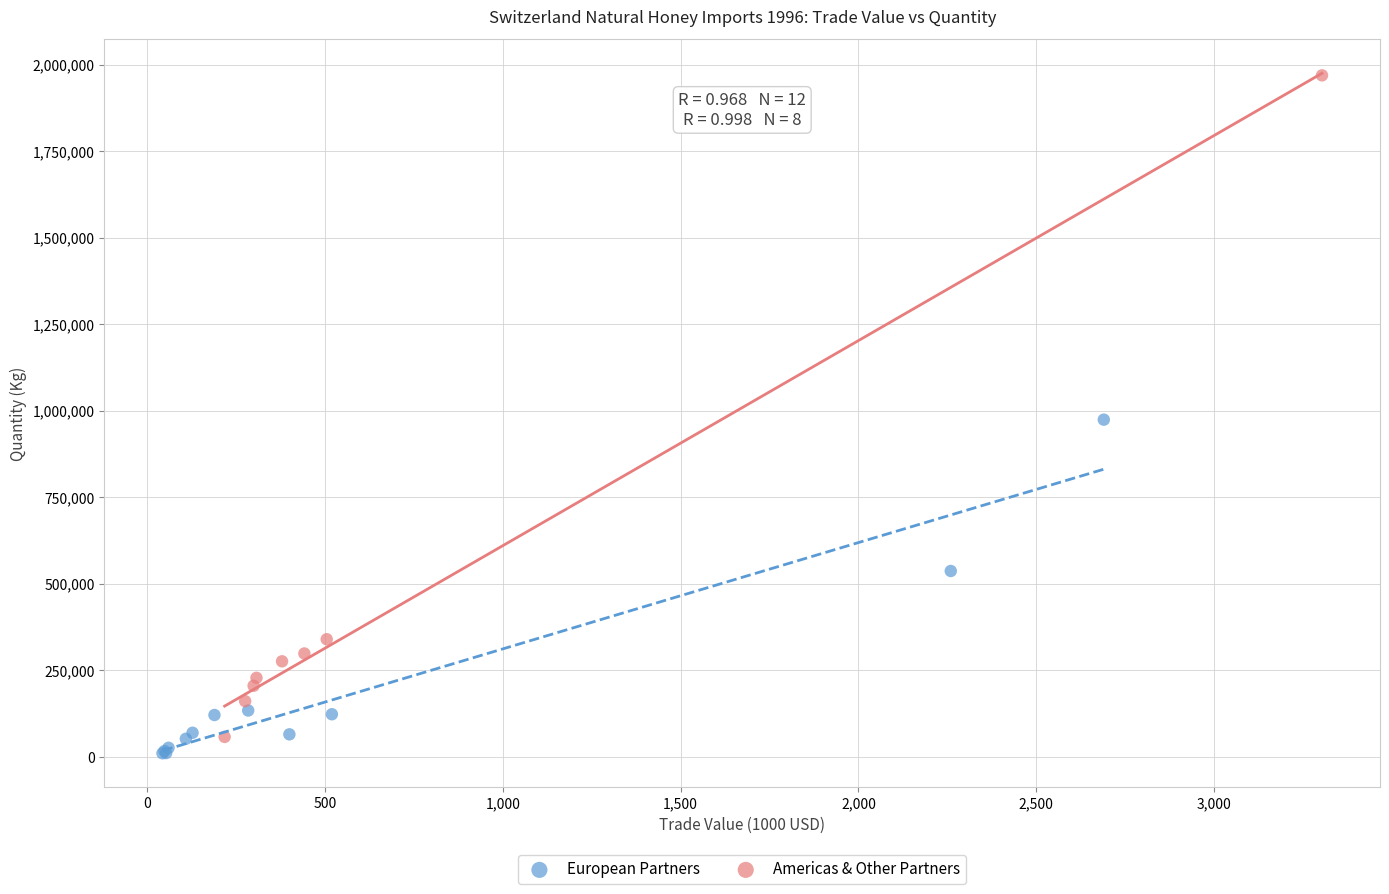

Which series reaches the minimum Y coordinate?

European Partners